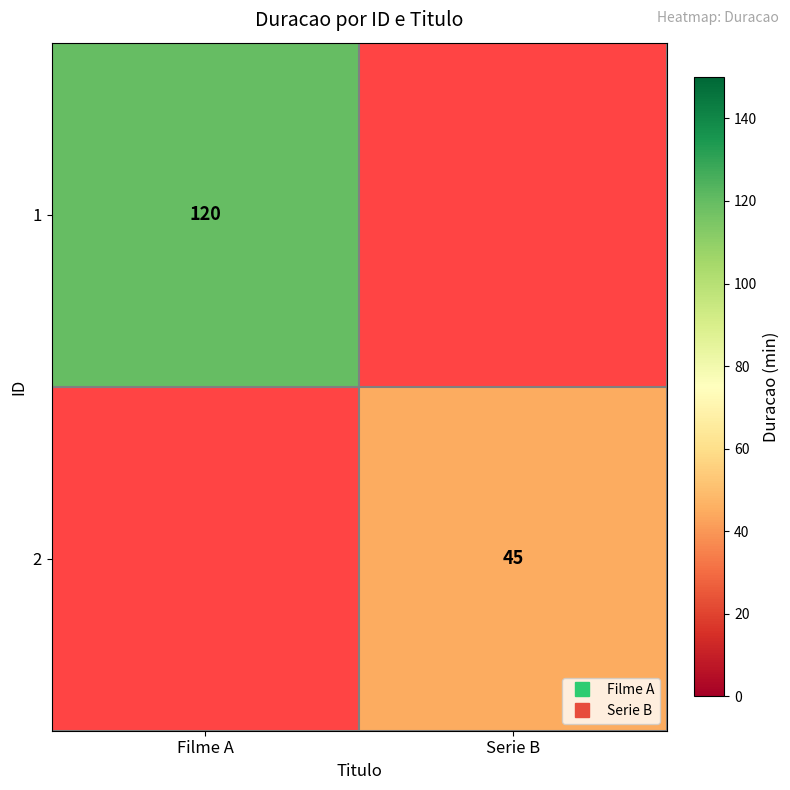

Rank the series by their maximum value, from highest to lowest.

1, 2